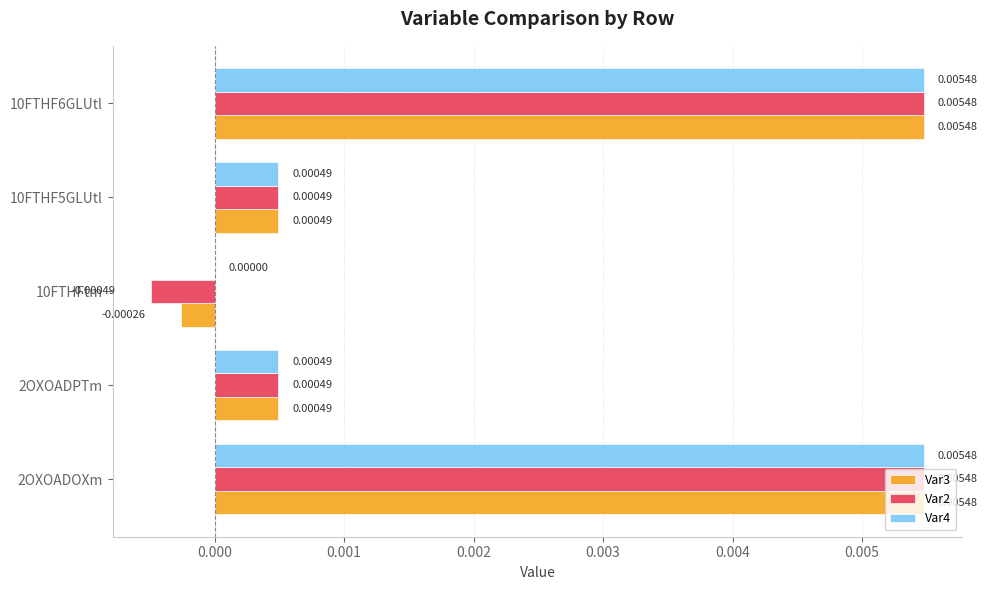

Which series has the widest spread of values?

Var2